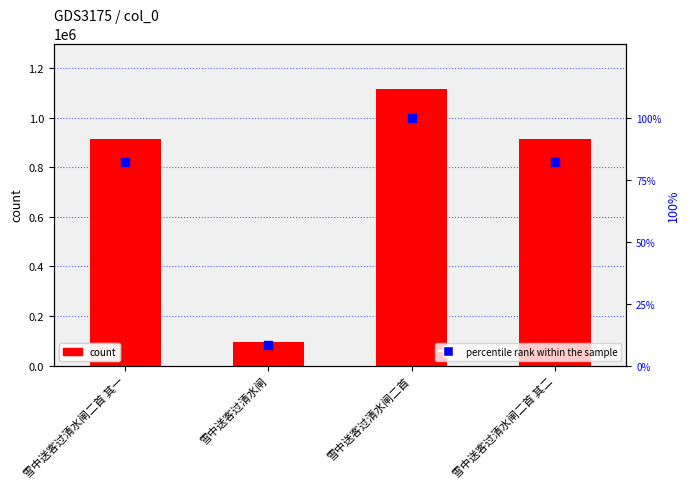

At which category is the sum across all series the highest?

雪中送客过清水闸二首